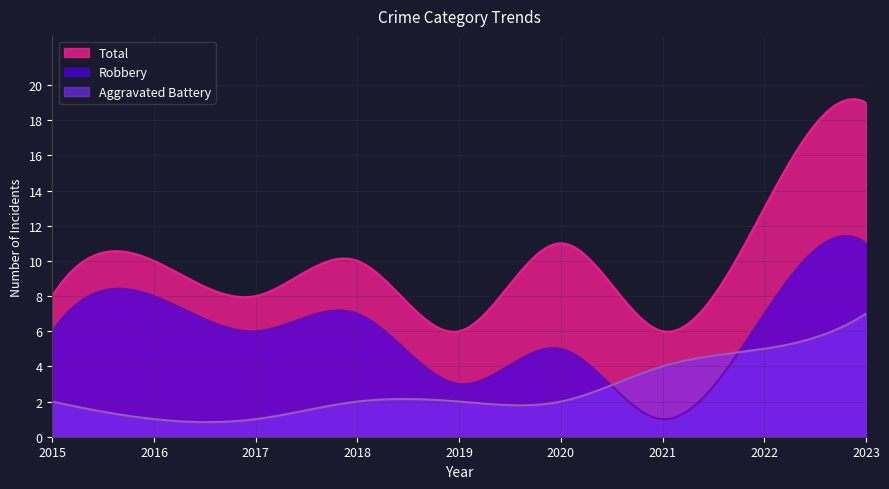

What is the average value of the Aggravated Battery series?

2.6